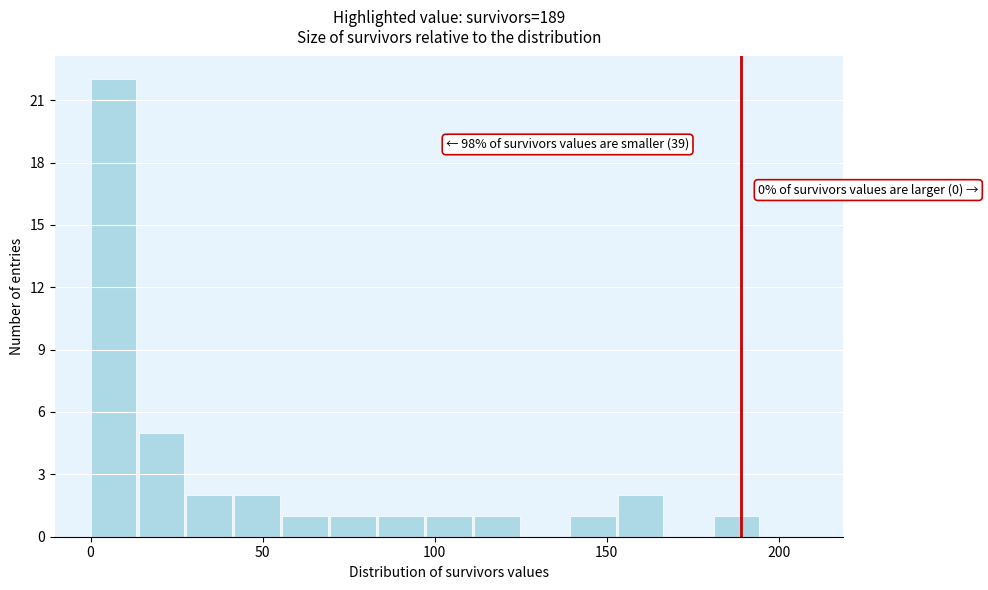

Read against the x-axis, roughly where is the centre of the tallest bar?

5